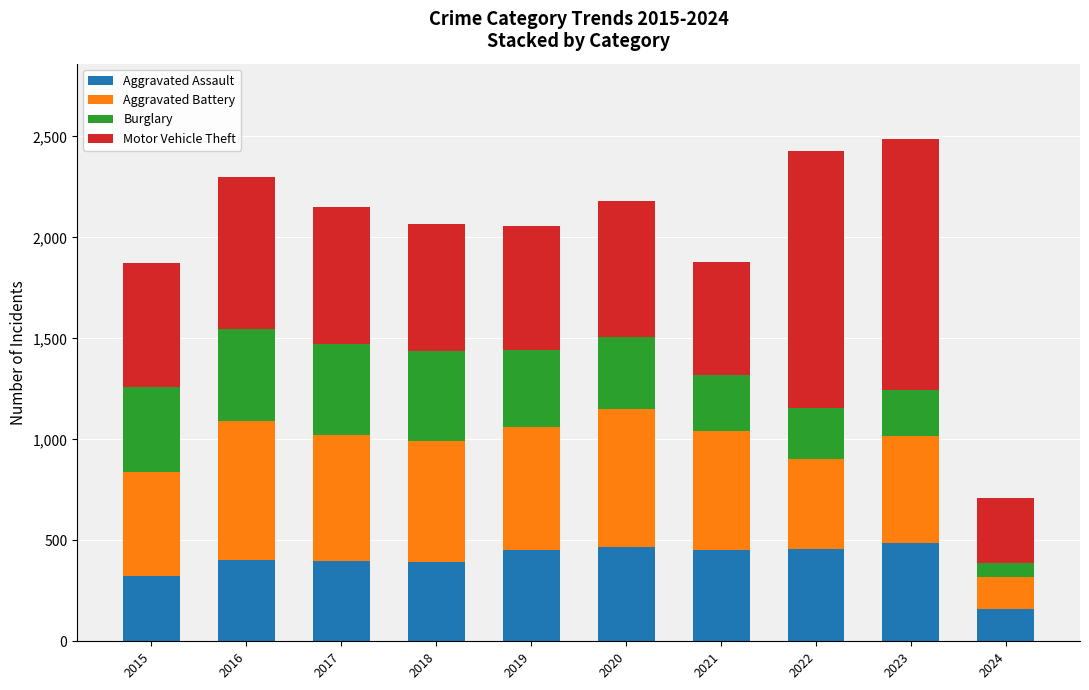

What is the difference between the second highest and second lowest values in the Aggravated Assault series?

143